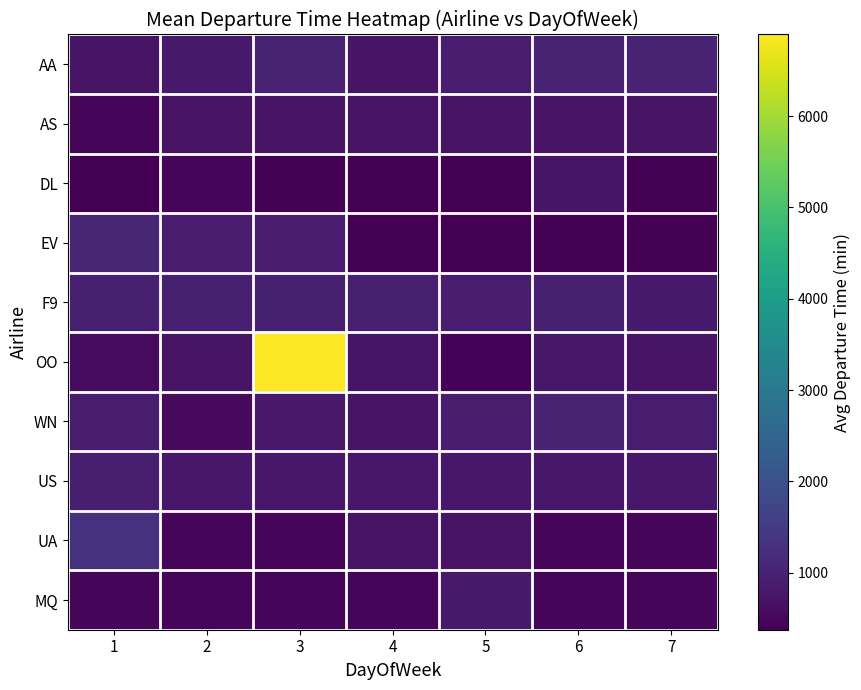

Which has a higher value, 4 or 3?

3